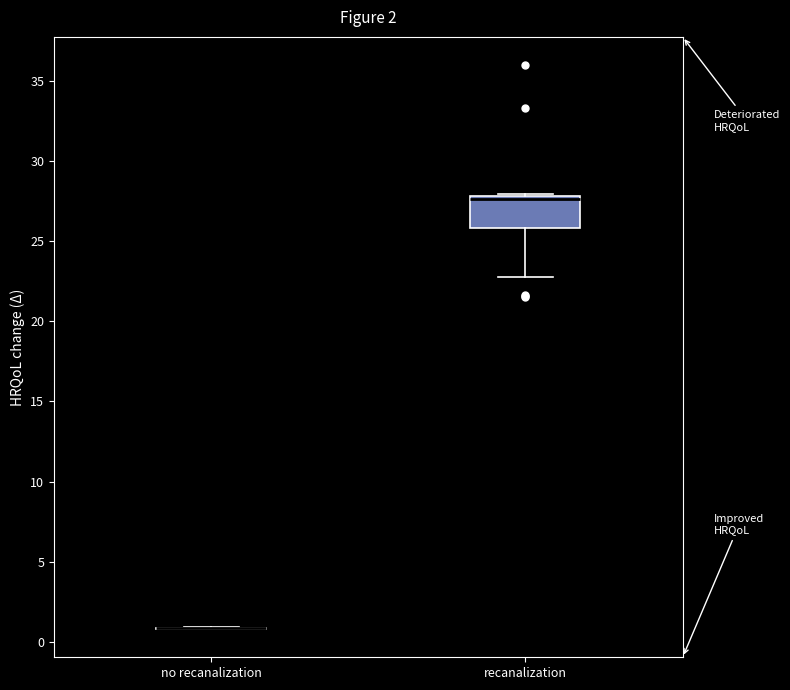

Comparing the boxes themselves (not the whiskers), which one is the tallest?

recanalization